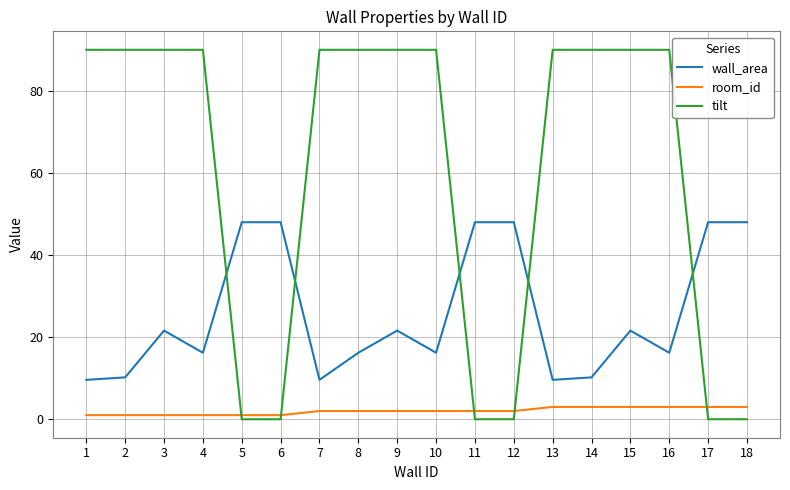

Which series has the largest range (max minus min)?

tilt